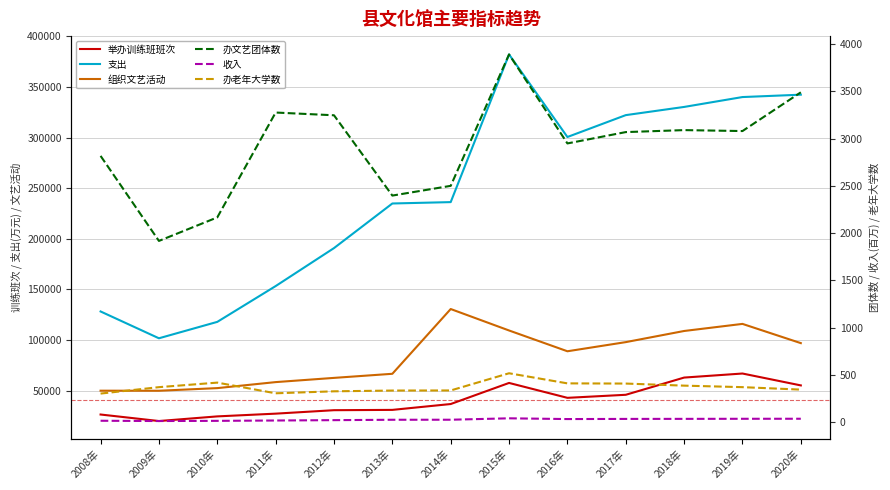

Which series has the widest spread of values?

支出